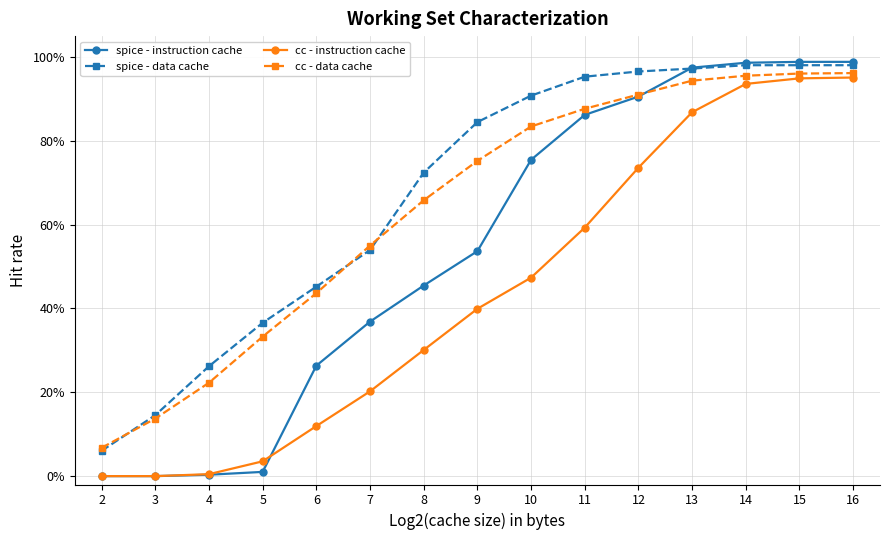

Does the chart have visible grid lines?

Yes